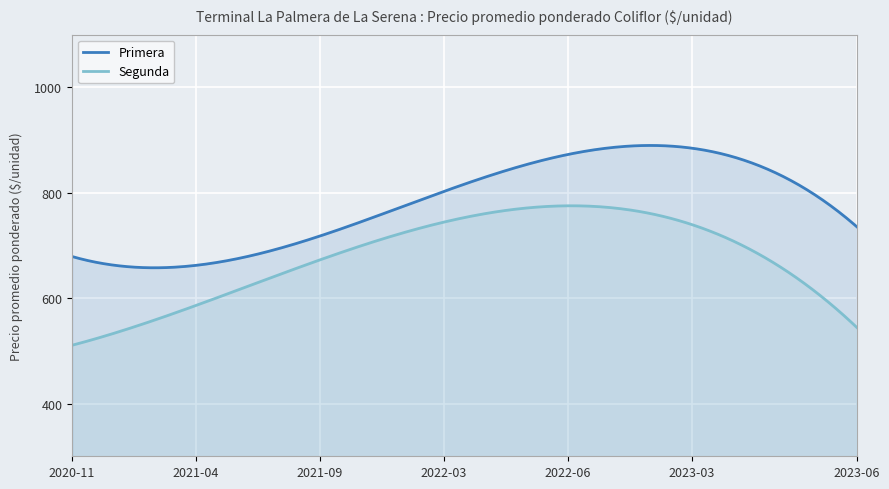

Which series has the largest range (max minus min)?

Segunda